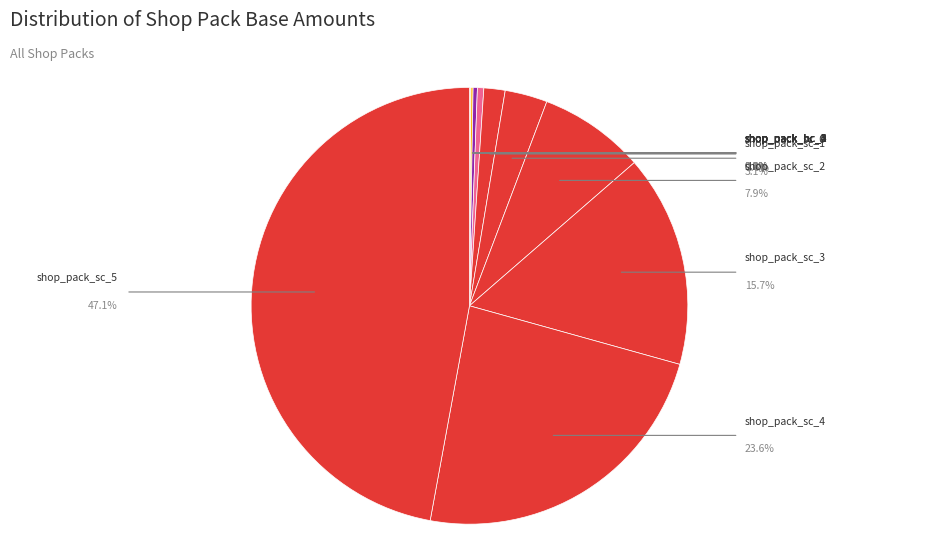

Rank the categories by value from highest to lowest.

shop_pack_sc_5, shop_pack_sc_4, shop_pack_sc_3, shop_pack_sc_2, shop_pack_sc_1, shop_pack_sc_0, shop_pack_hc_5, shop_pack_hc_4, shop_pack_hc_3, shop_pack_hc_2, shop_pack_hc_1, shop_pack_hc_0